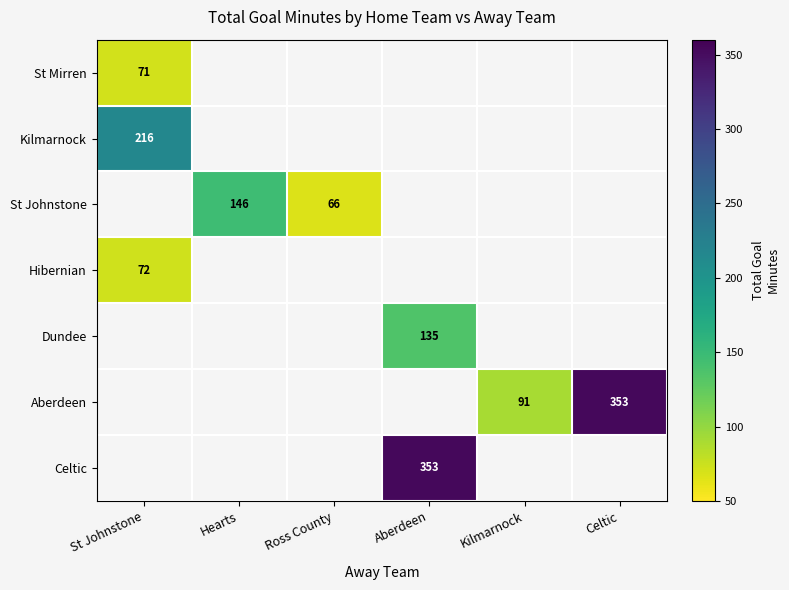

Count the number of categories in the chart.

6